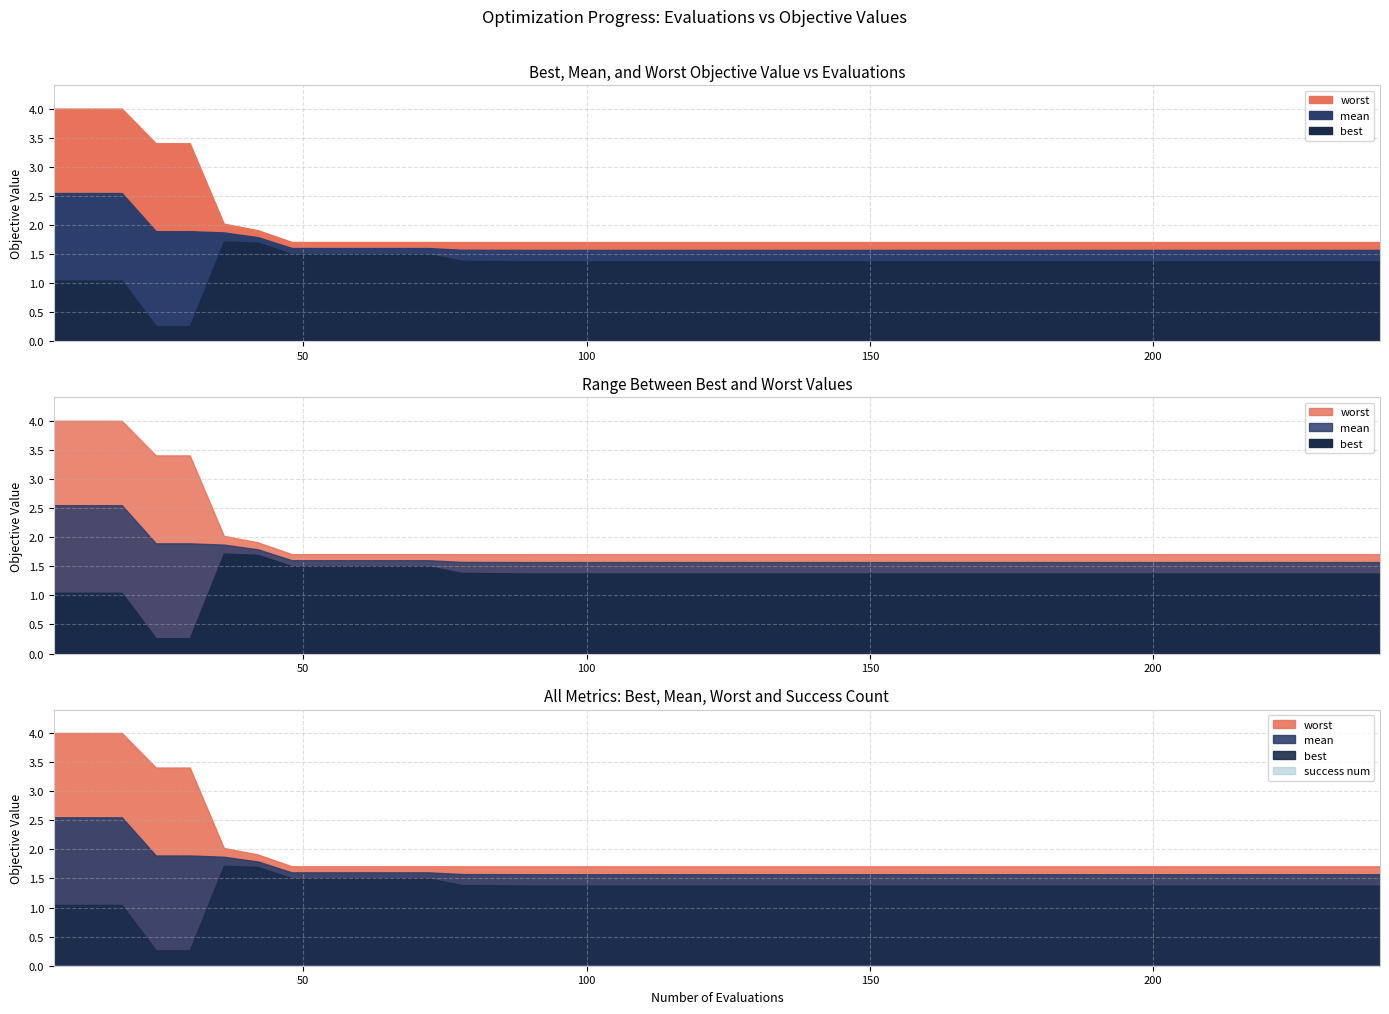

Does the chart have visible grid lines?

Yes